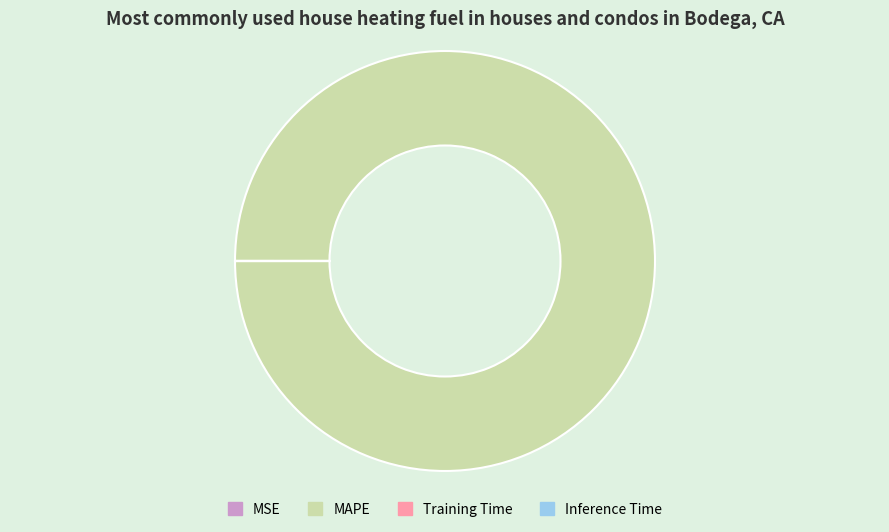

What is the largest slice in the pie chart?

MAPE